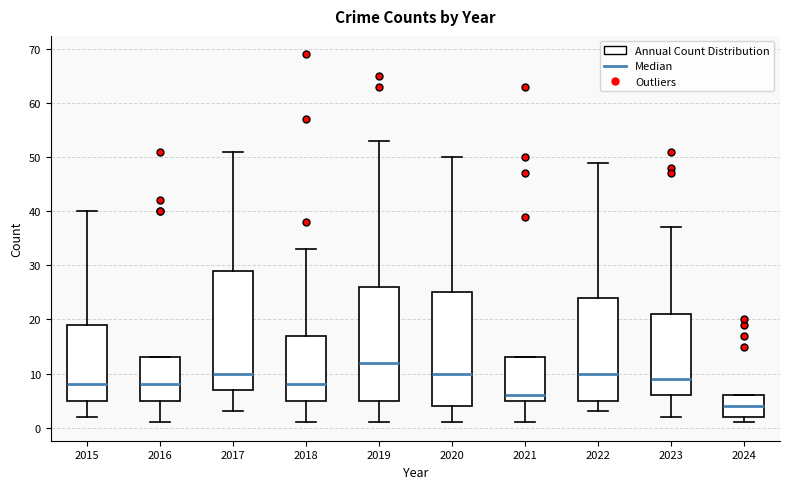

Reading left to right, read every box against the y-axis: the position of its median line, the range the box covers, and the ends of its whiskers. The values are not printed on the chart, so give them approximately, as read against the axis.

2015: median 8, box 5 to 19, whiskers 2 to 40
2016: median 8, box 5 to 13, whiskers 1 to 13
2017: median 10, box 7 to 29, whiskers 3 to 51
2018: median 8, box 5 to 17, whiskers 1 to 33
2019: median 12, box 5 to 26, whiskers 1 to 53
2020: median 10, box 4 to 25, whiskers 1 to 50
2021: median 6, box 5 to 13, whiskers 1 to 13
2022: median 10, box 5 to 24, whiskers 3 to 49
2023: median 9, box 6 to 21, whiskers 2 to 37
2024: median 4, box 2 to 6, whiskers 1 to 6